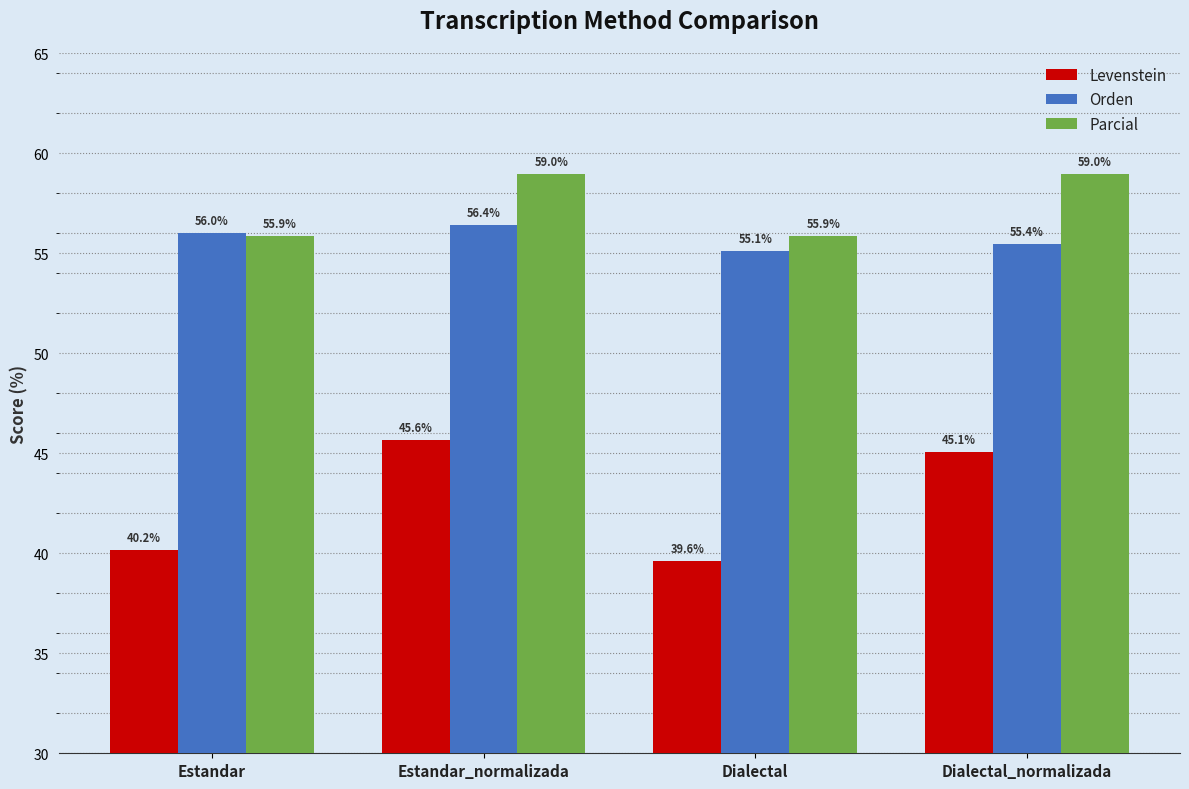

What are all the series names shown in the legend?

Levenstein, Orden, Parcial